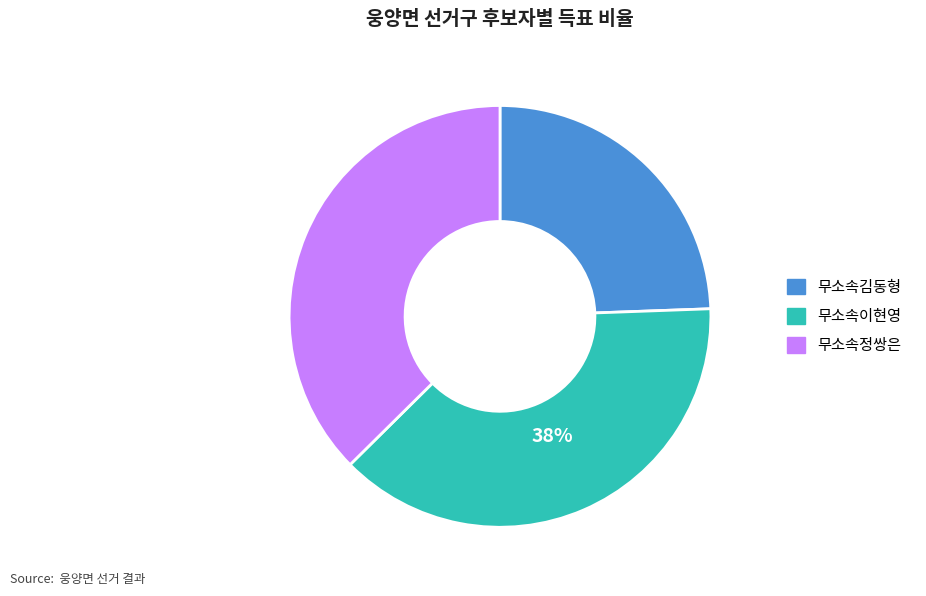

What is the largest slice in the pie chart?

무소속이현영